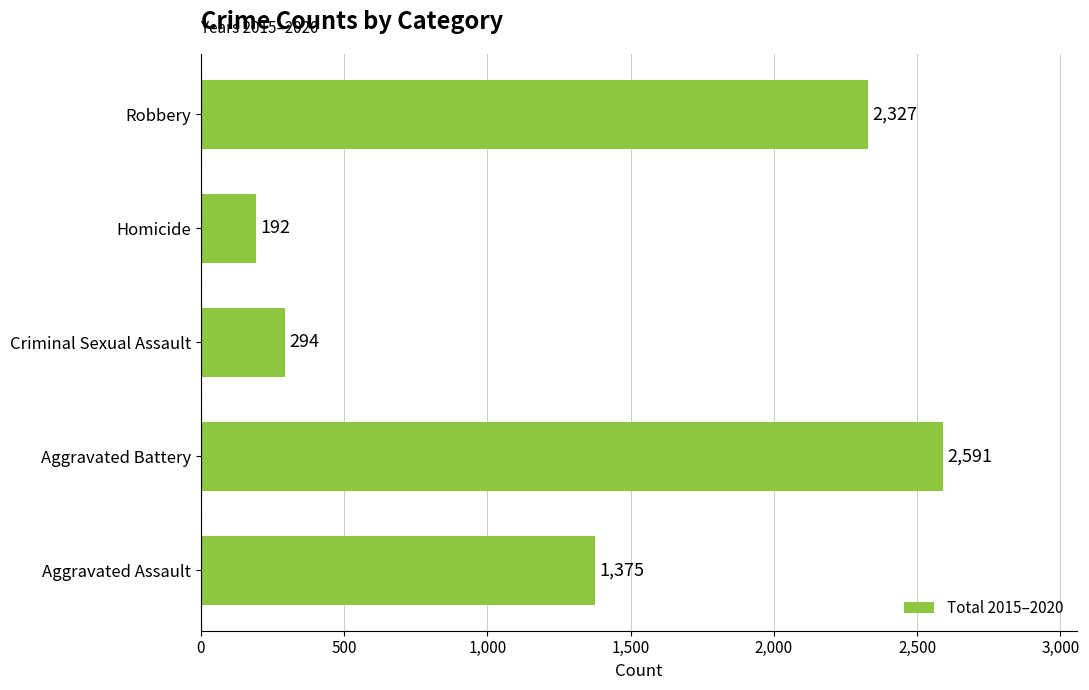

Where is the data nearest to the value 1391?

Aggravated Assault